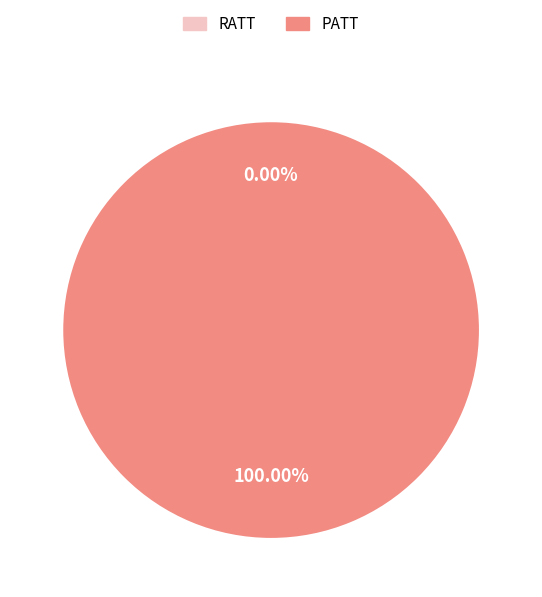

Rank the categories by value from highest to lowest.

PATT, RATT